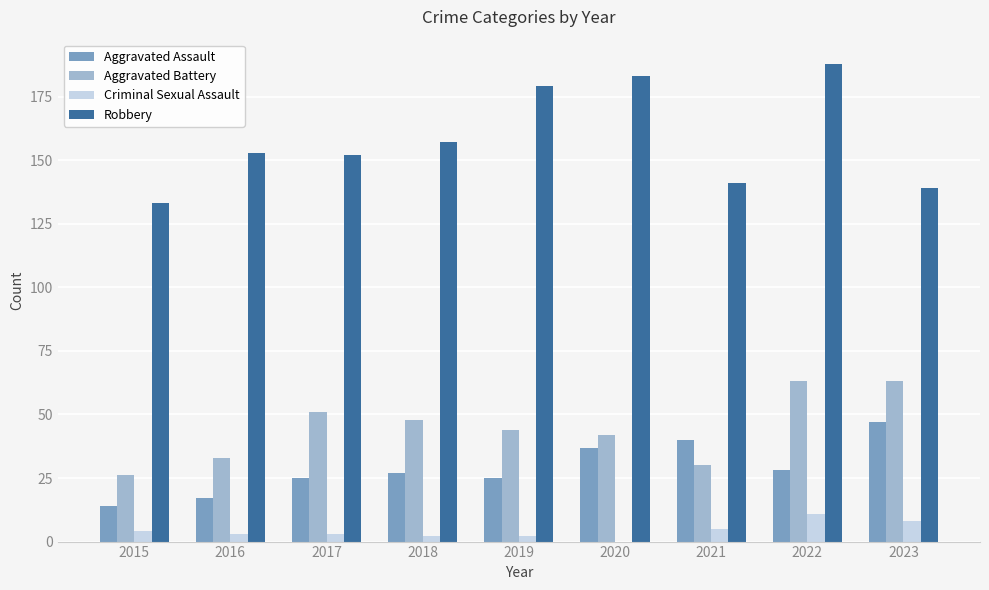

Count the number of data series in this chart.

4